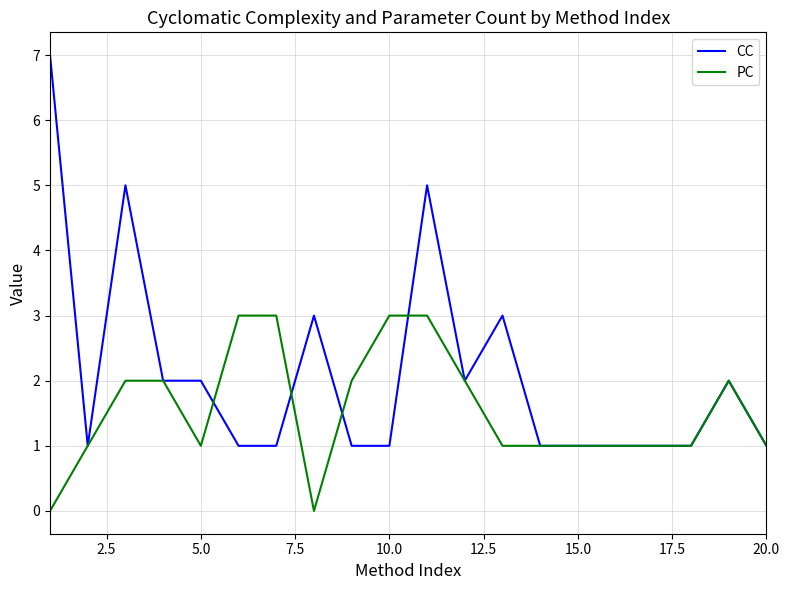

Which series has the largest total across all categories?

CC